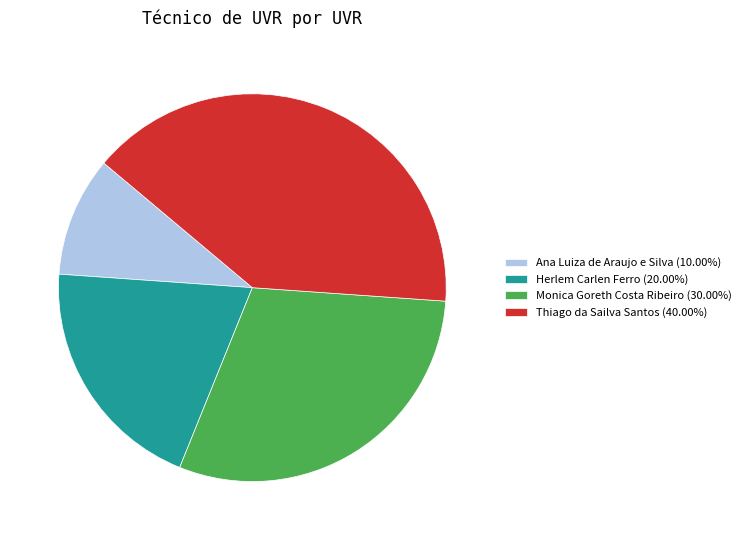

Approximately how many times larger is the value at Herlem Carlen Ferro (20.00%) compared to Thiago da Sailva Santos (40.00%)?

0.5